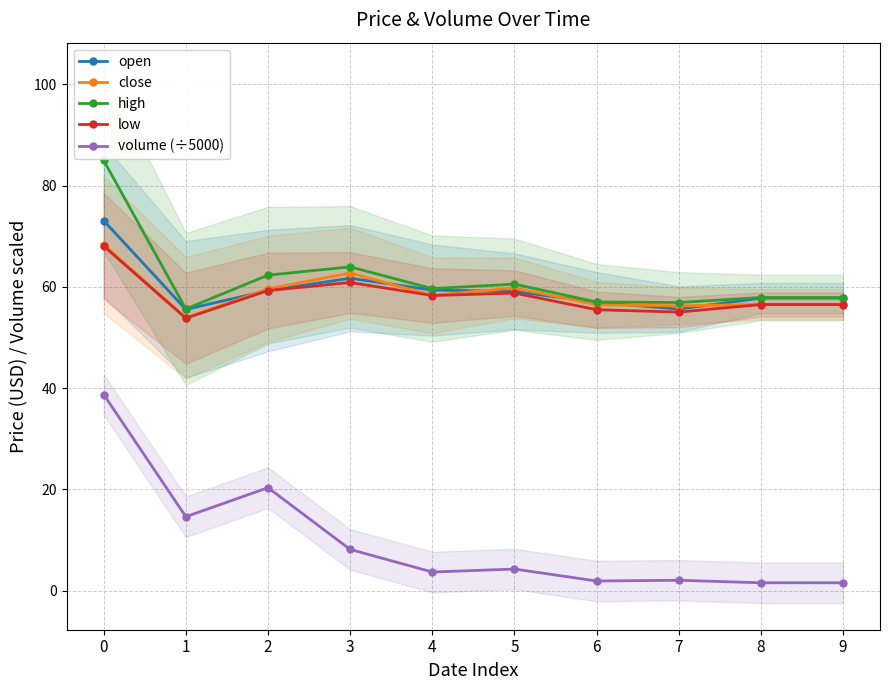

What is the sum of the high values at 2 and 6?

119.4